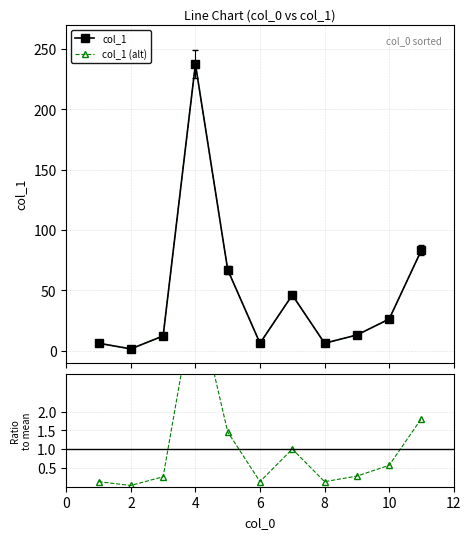

Does the chart have visible grid lines?

Yes